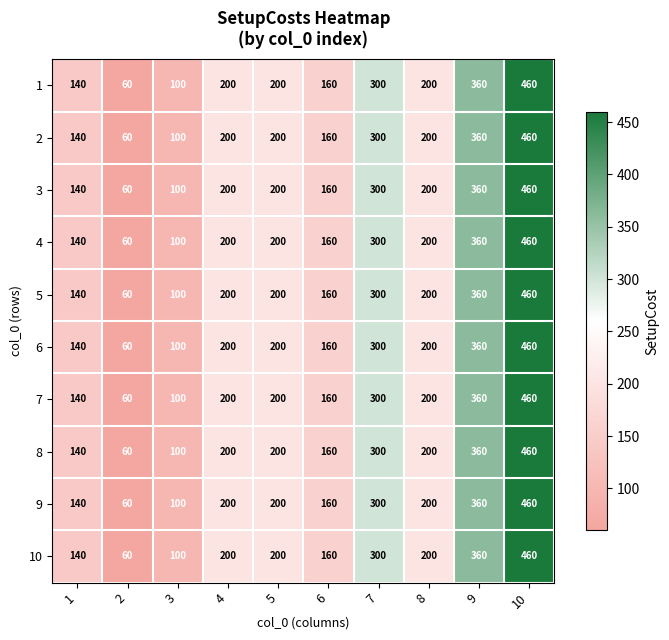

What is the sum of all 1 values?

2180